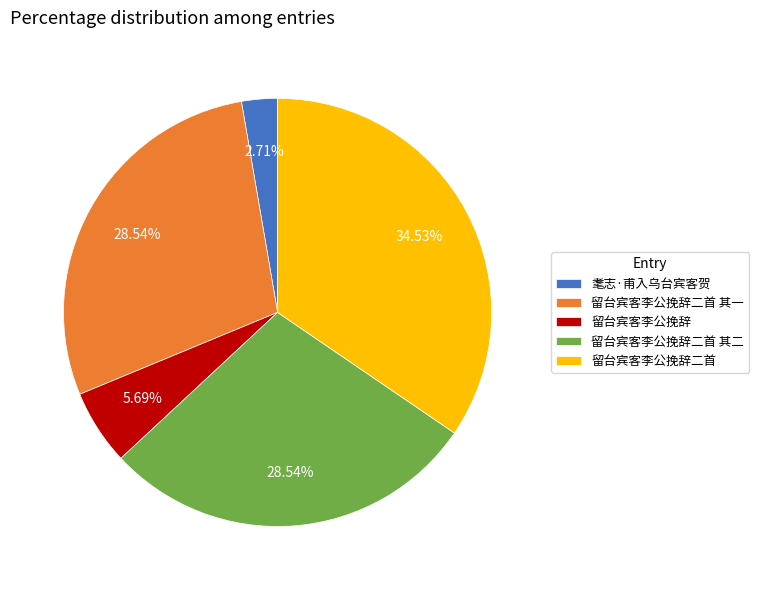

Is the sum of 留台宾客李公挽辞二首 其一 and 留台宾客李公挽辞二首 其二 greater than half?

Yes